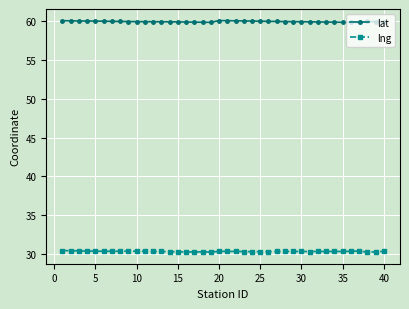

Rank the series by their maximum value, from highest to lowest.

lat, lng